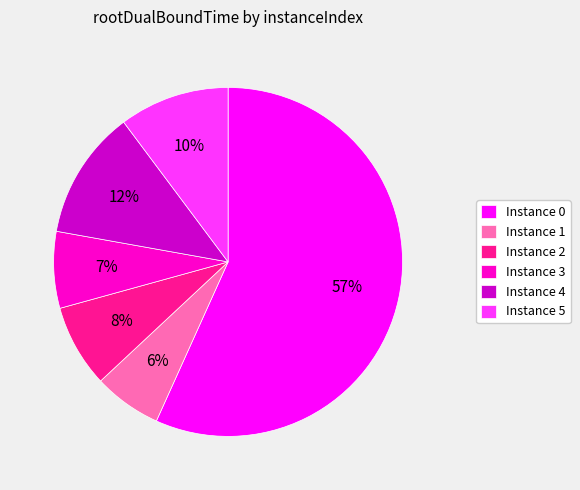

Count the number of slices in the pie.

6